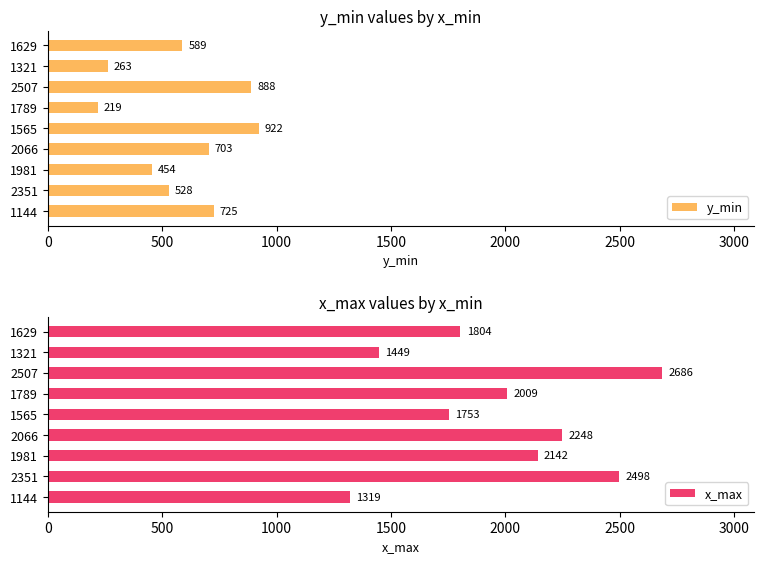

Which series has the largest total across all categories?

x_max